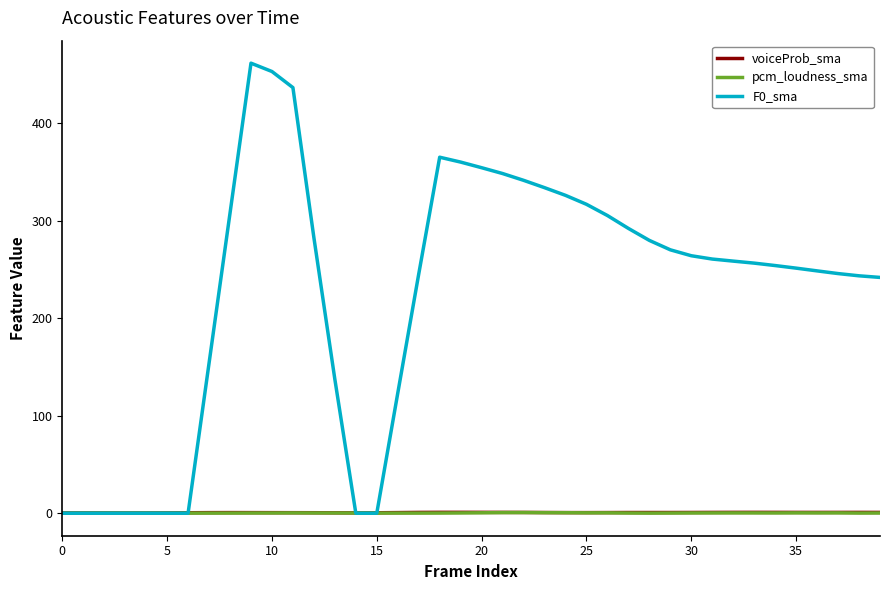

What is the maximum value shown in the chart?

461.5